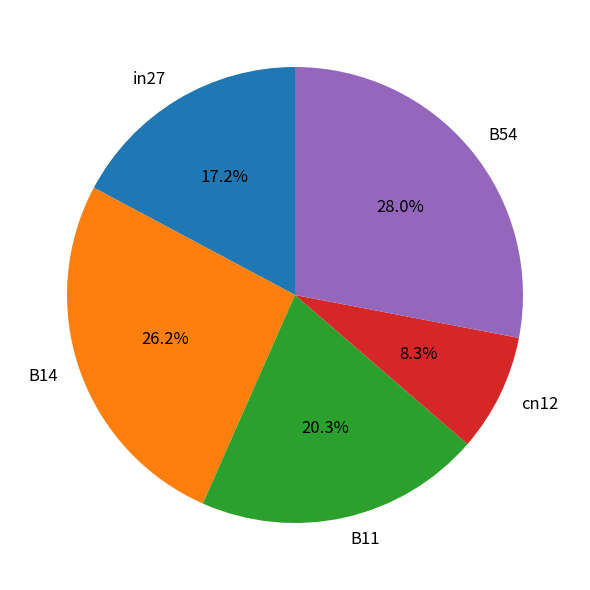

Is the sum of B54 and cn12 greater than half?

No